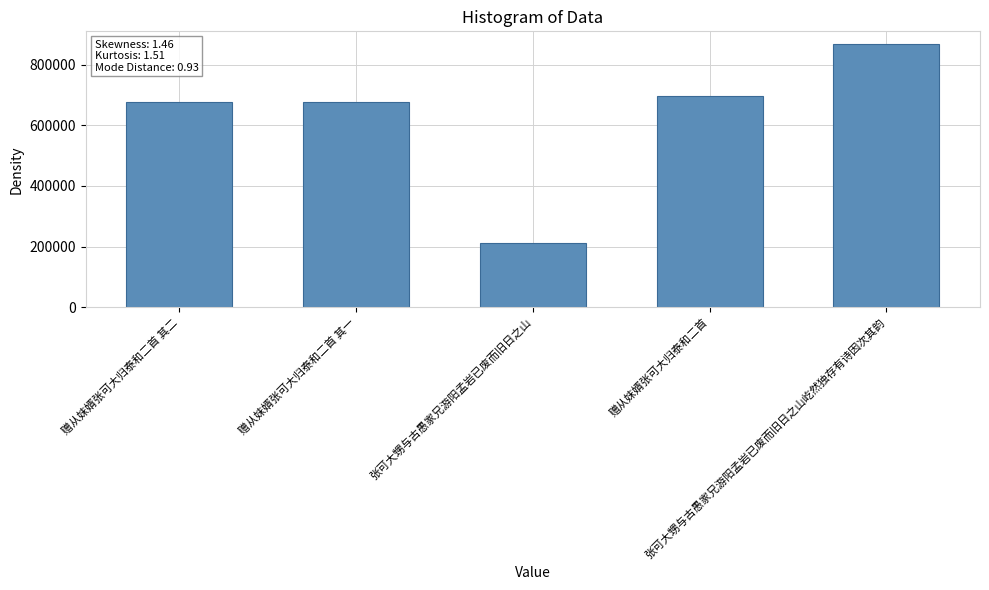

What is the value of the 4th bar from the left?

697621